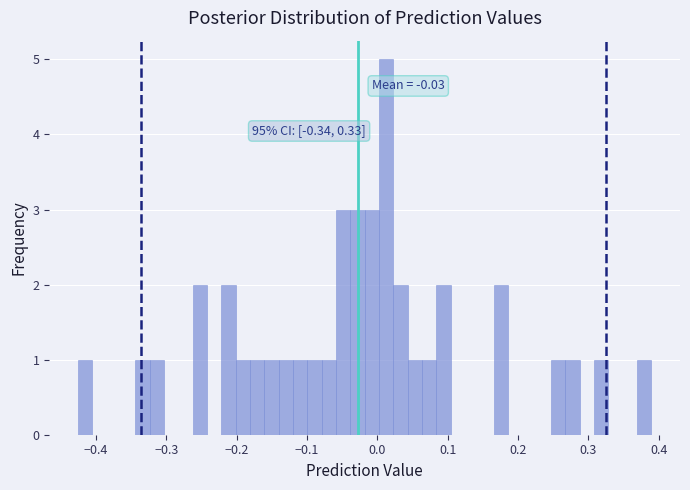

Around what value on the x-axis is the tallest bar? Give the approximate position of its centre, as read against the axis.

0.01